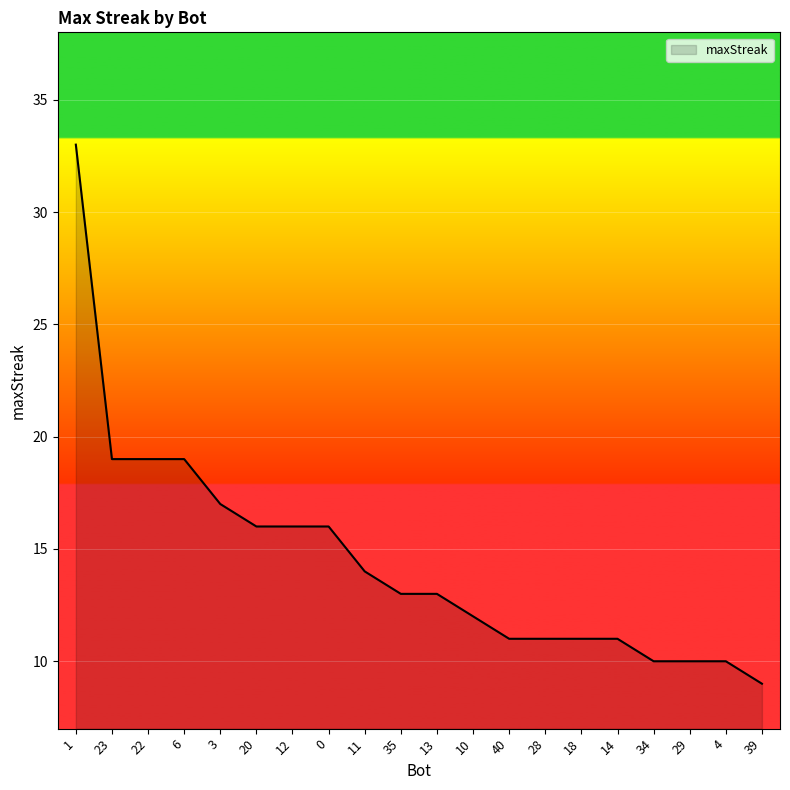

Between 35 and 18, which is larger?

35